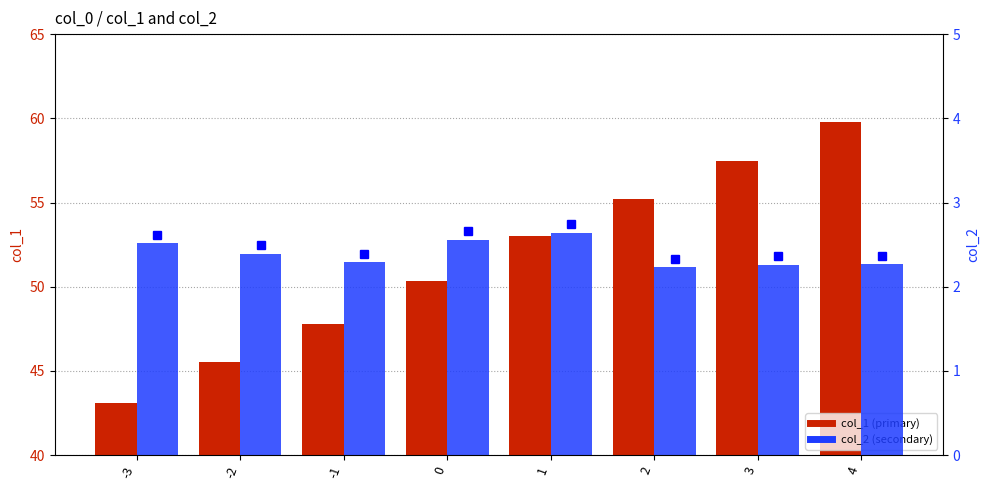

Reading left to right, transcribe all the data shown in this chart.

col_1: 43.1	45.5	47.8	50.4	53.0	55.2	57.5	59.8
col_2: 2.5	2.4	2.3	2.6	2.6	2.2	2.3	2.3